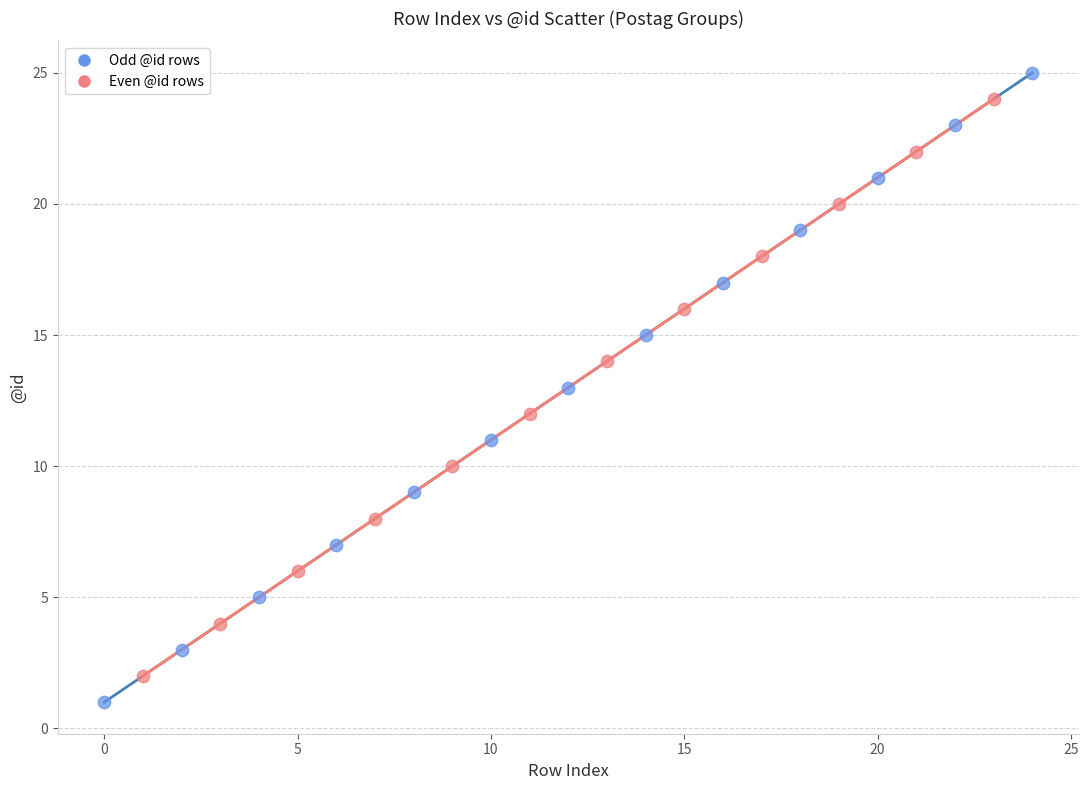

What are all the series names shown in the legend?

Odd @id rows, Even @id rows